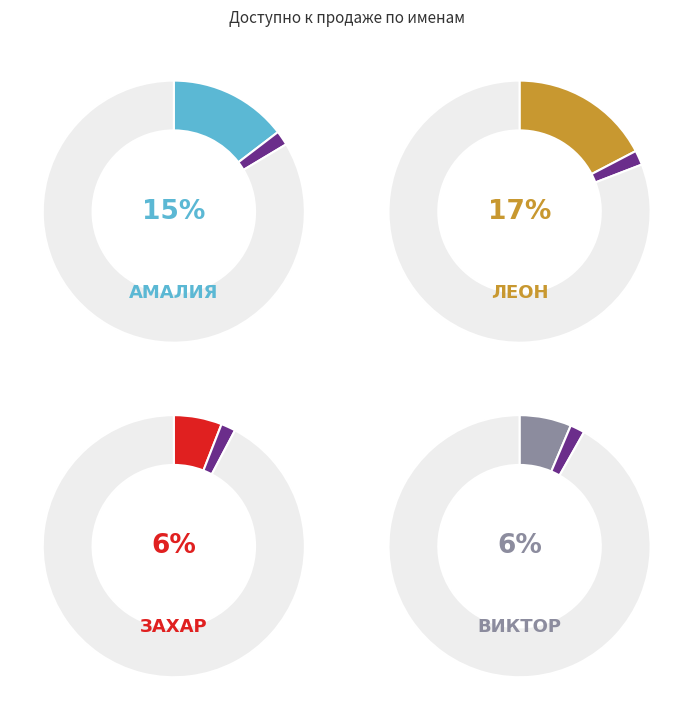

Which slice is the smallest?

Захар